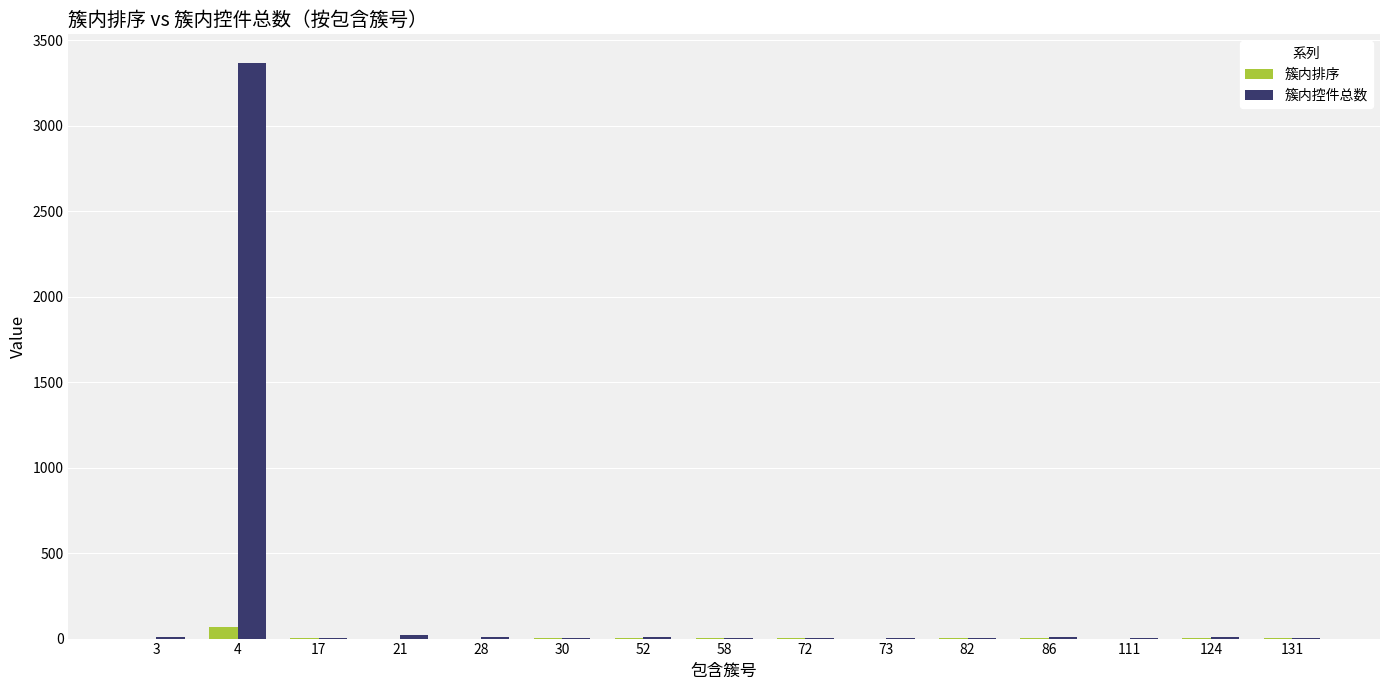

How many distinct data groups are displayed?

2